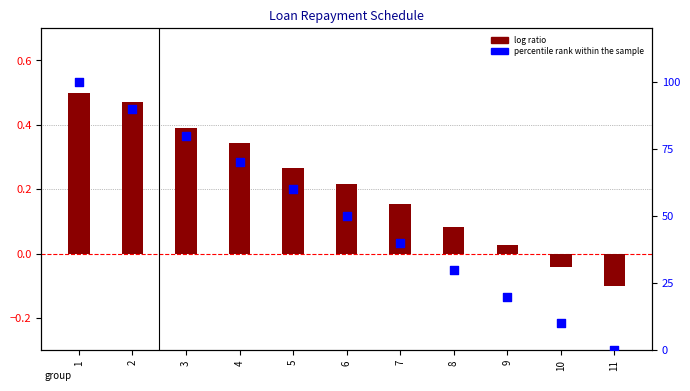

What is the change in value from 4 to 10?

-60.0